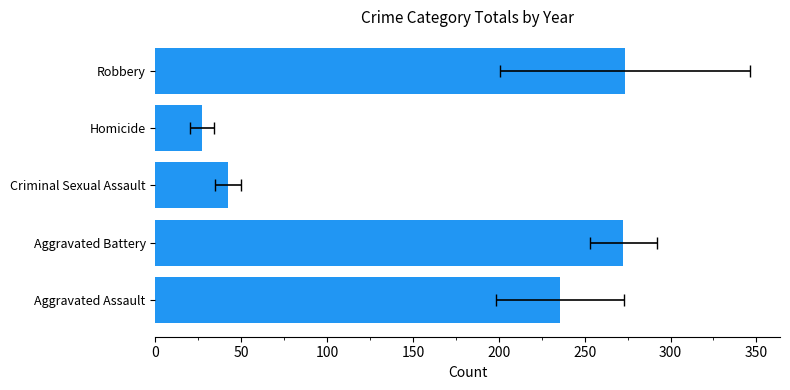

Are the bars horizontal?

Yes